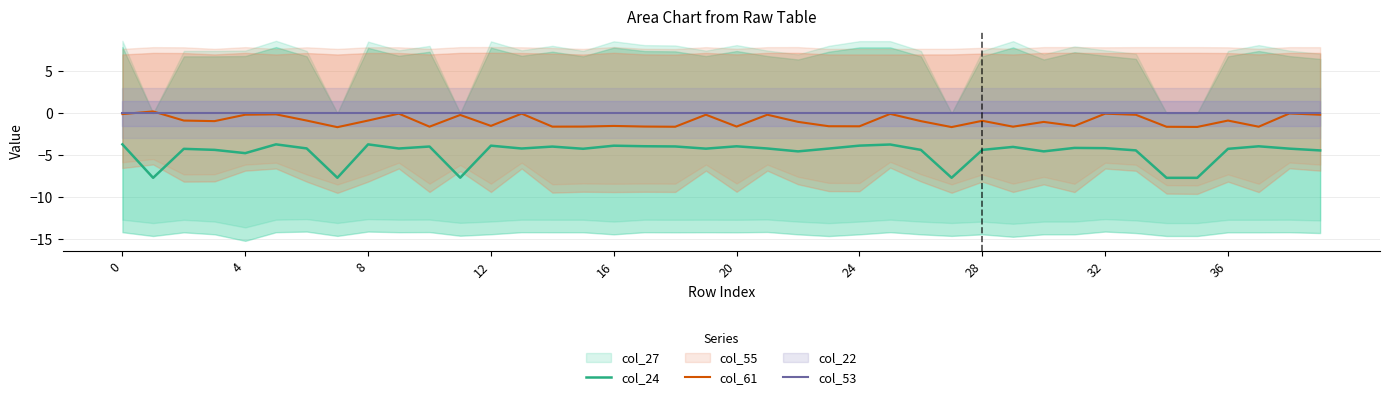

Rank the series by their average value, from lowest to highest.

col_24, col_61, col_53